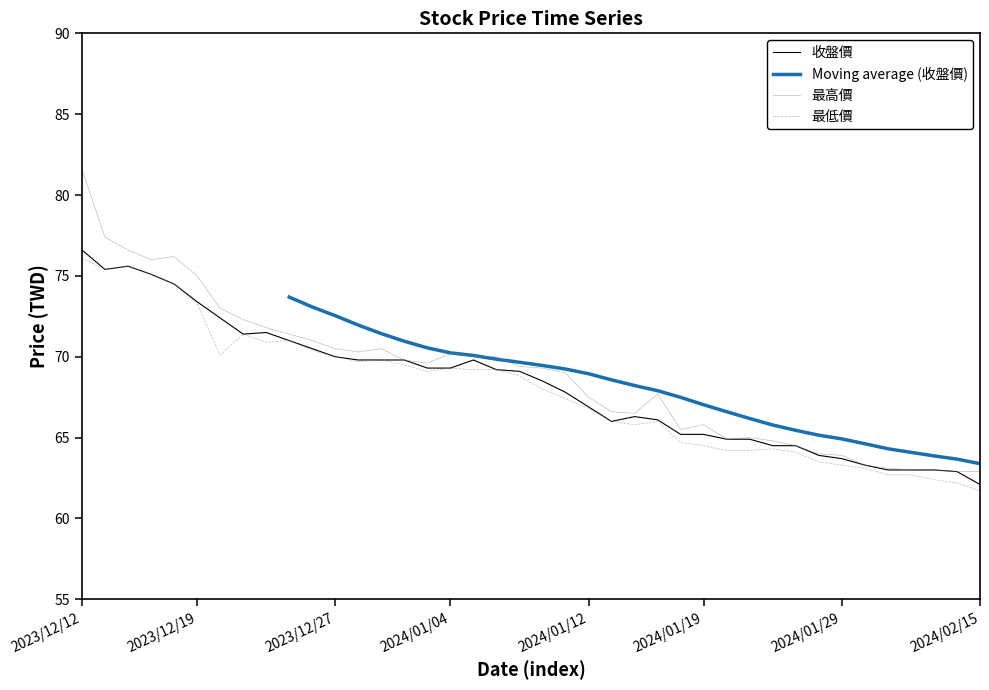

What is the approximate value of 最低價 at 2024/01/12?

66.8